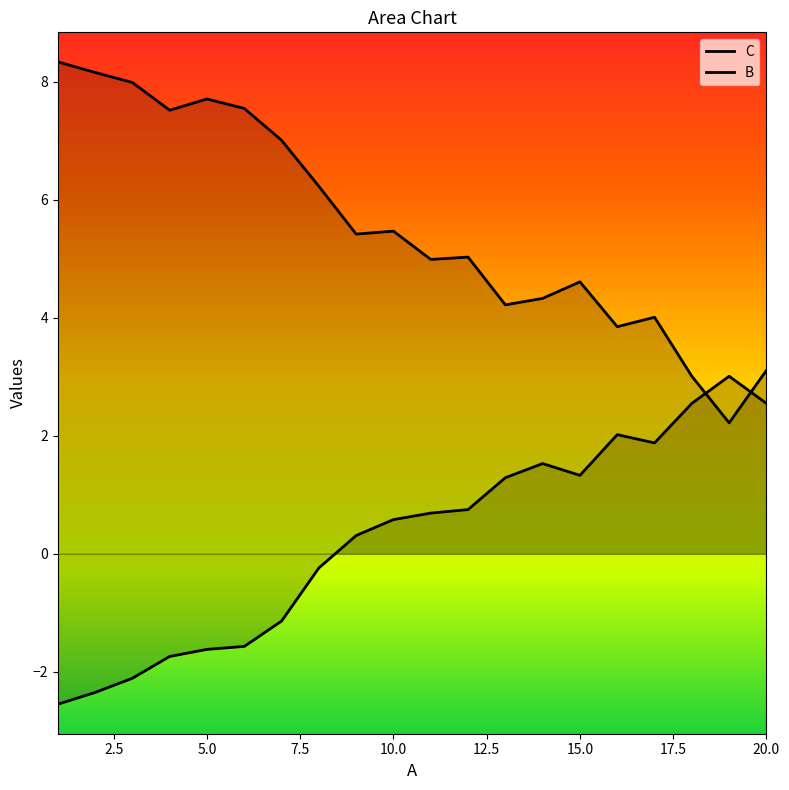

What is the value of the B point at the 18th from the left?

2.5